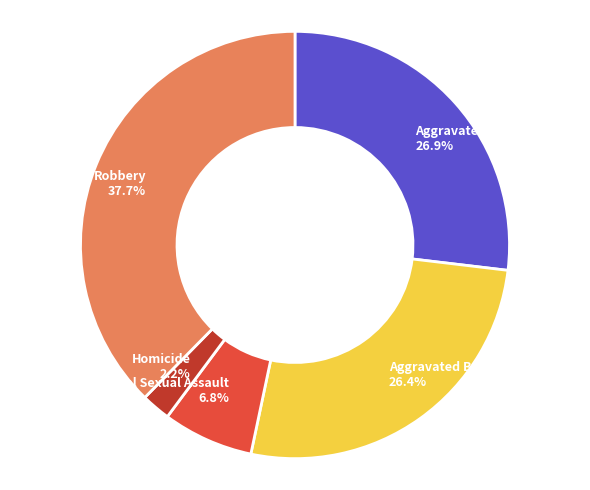

True or false: Criminal Sexual Assault accounts for 7% of the total.

True